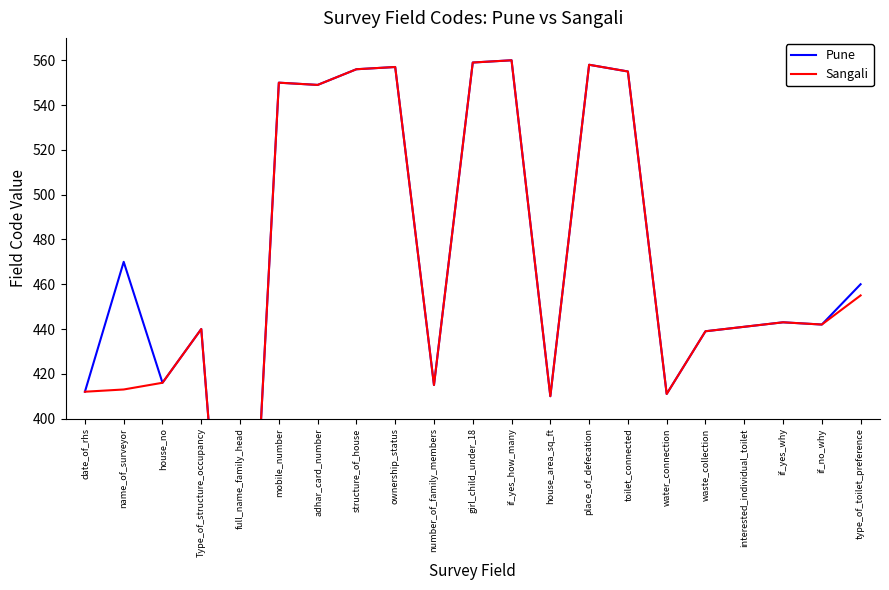

What is the highest value of the Pune series?

560